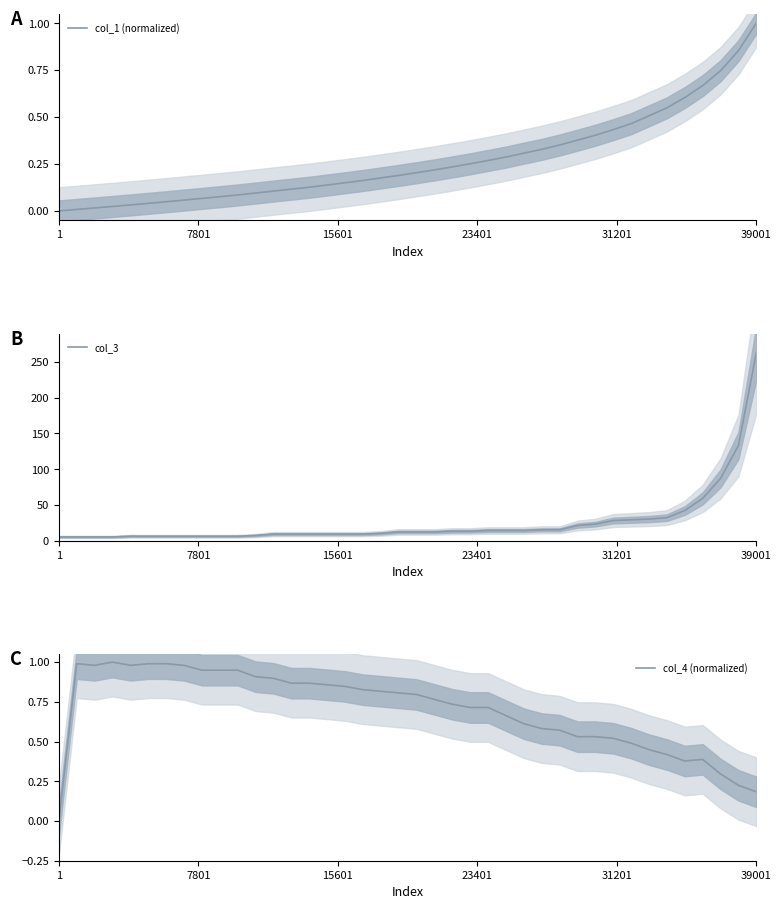

What is the sum of all col_1 (normalized) values?

10.8